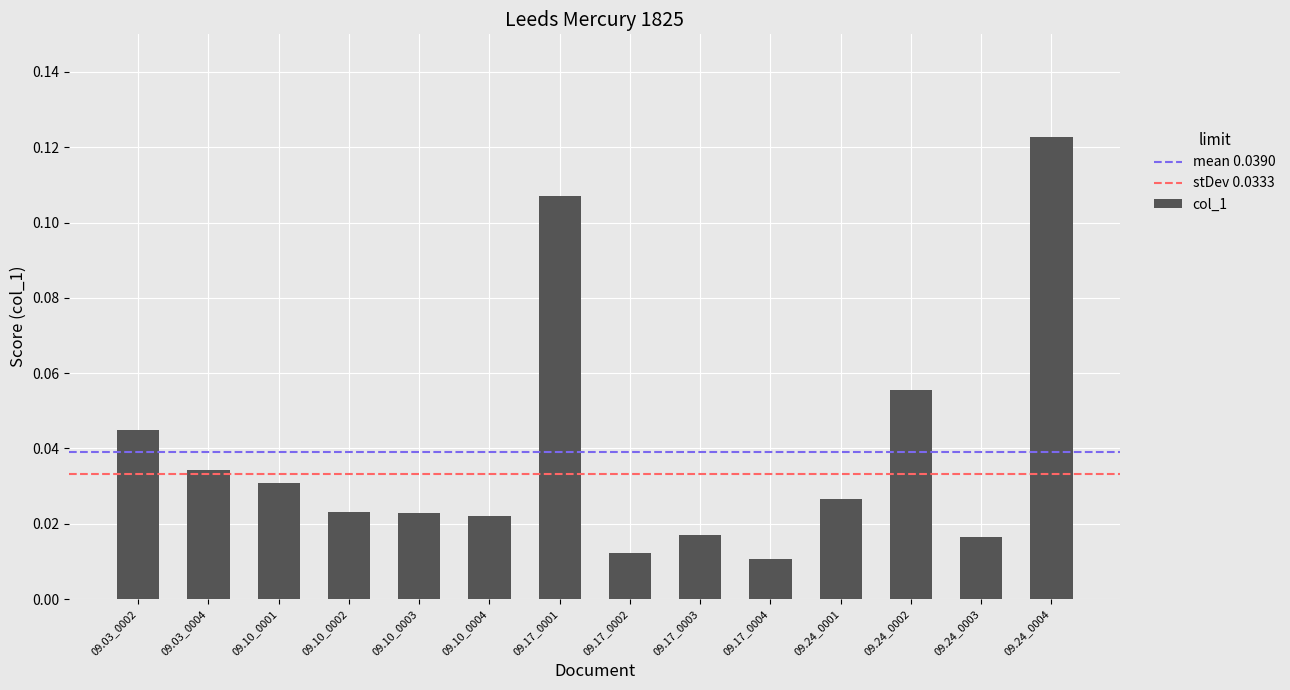

What is the change in value from 09.10_0001 to 09.17_0001?

+0.1